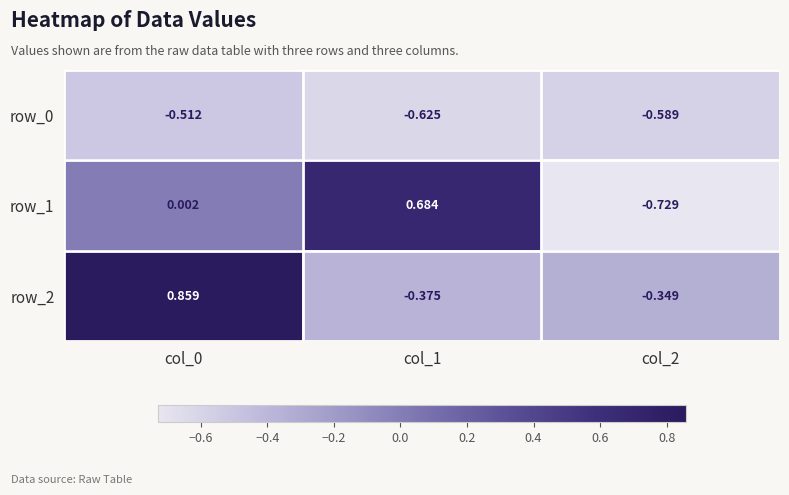

How many positive values does the row_2 series have?

1